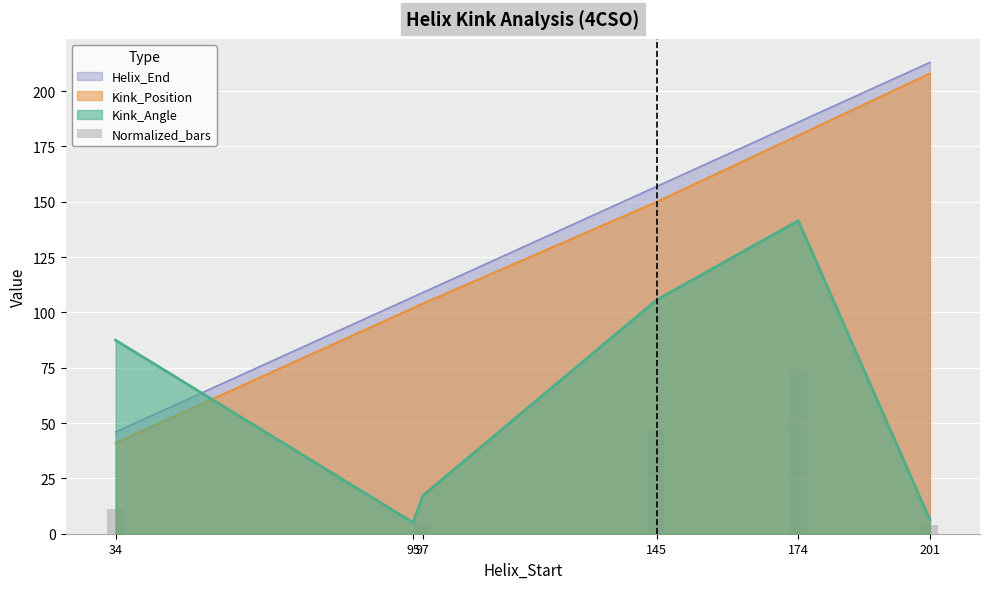

True or false: the data shows 44.5 at 174.

False